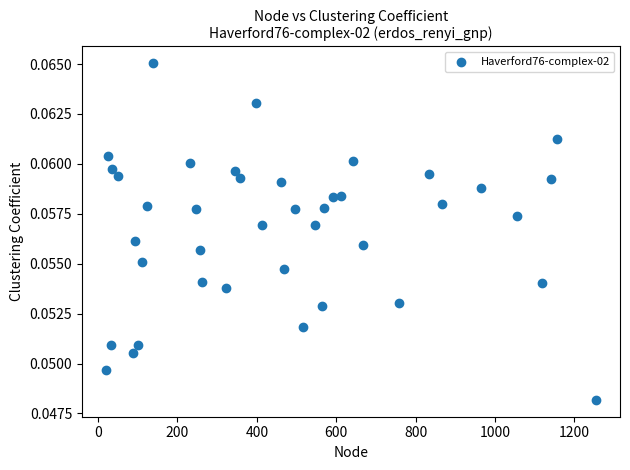

What is the range of X values (max minus min)?

1232.0